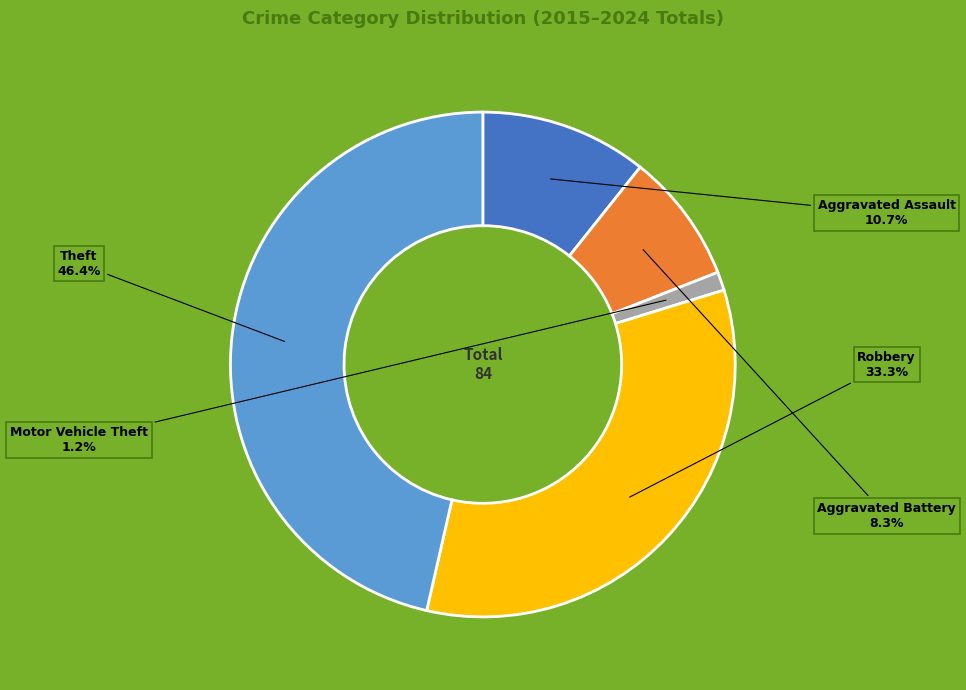

How many segments does this pie chart have?

5